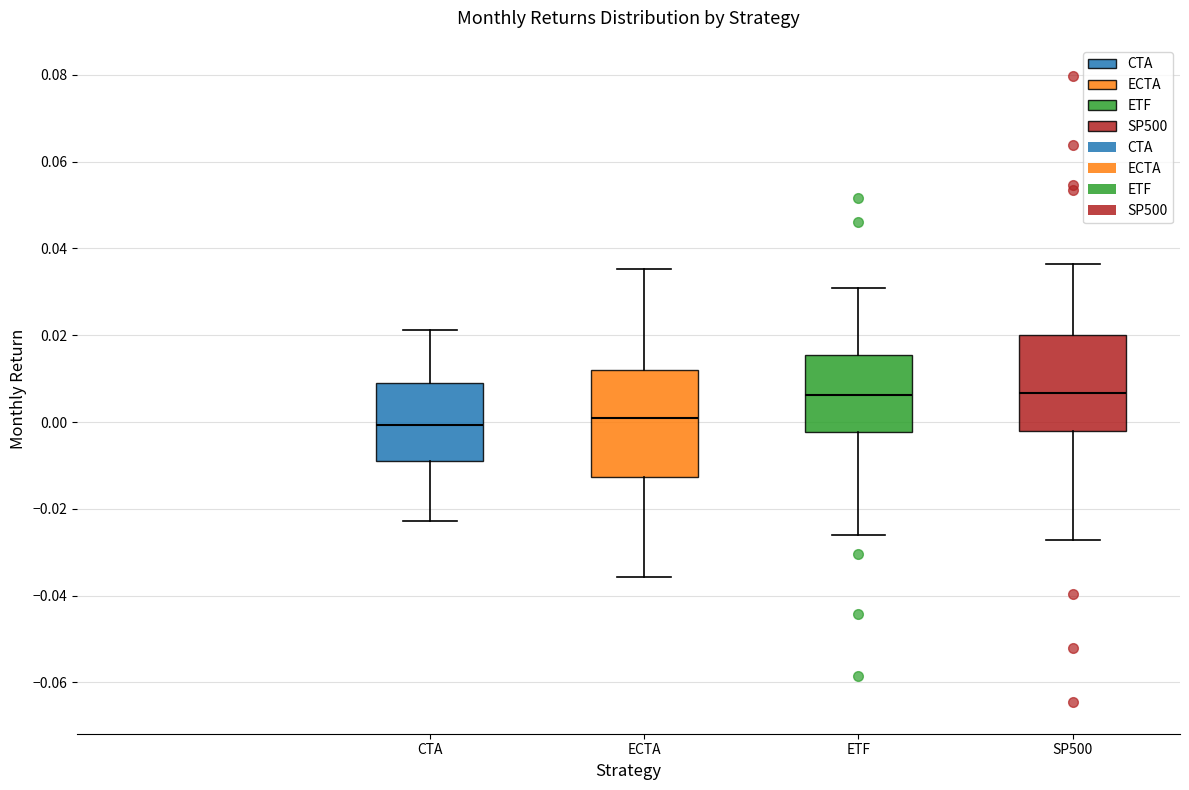

Reading left to right, transcribe this box plot: for each box, give where its median line is, the range the box spans, and where its two whiskers end, as read against the y-axis. The values are not printed on the chart, so give them approximately, as read against the axis.

CTA: median 0.000, box -0.010 to 0.010, whiskers -0.022 to 0.022
ECTA: median 0.000, box -0.012 to 0.012, whiskers -0.036 to 0.036
ETF: median 0.006, box -0.002 to 0.016, whiskers -0.026 to 0.030
SP500: median 0.006, box -0.002 to 0.020, whiskers -0.028 to 0.036